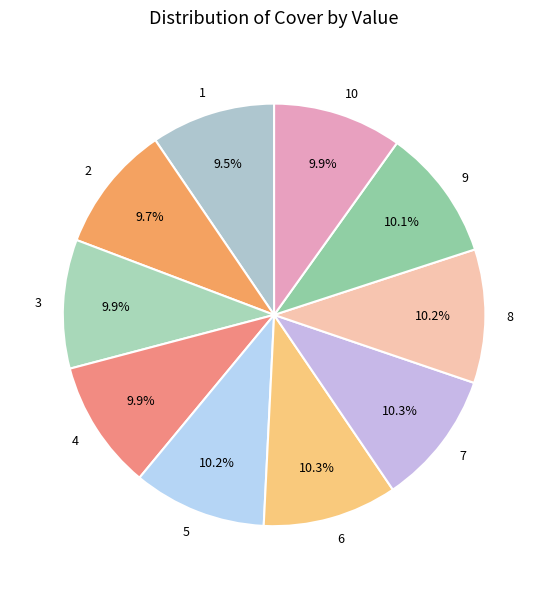

Between 6 and 1, which is larger?

6